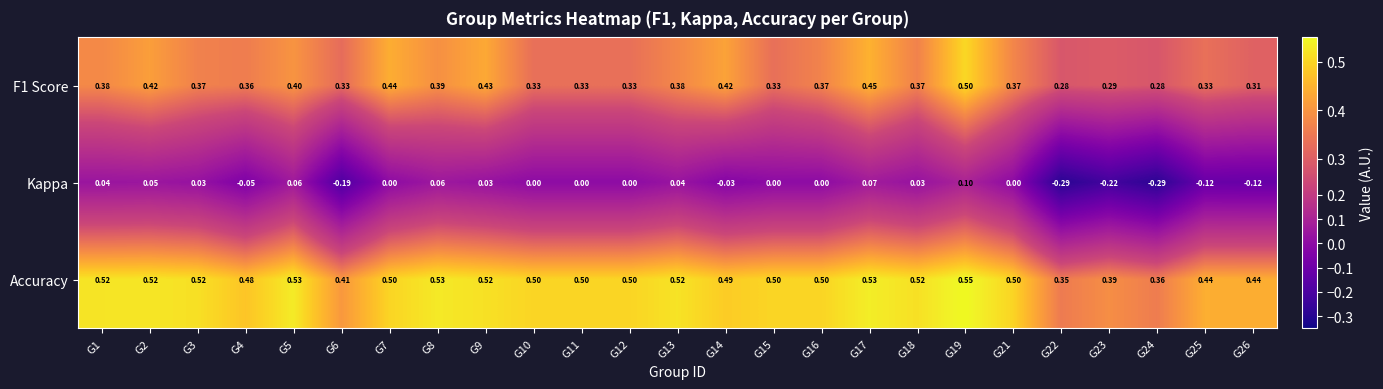

Which label corresponds to the largest value in the chart?

G19